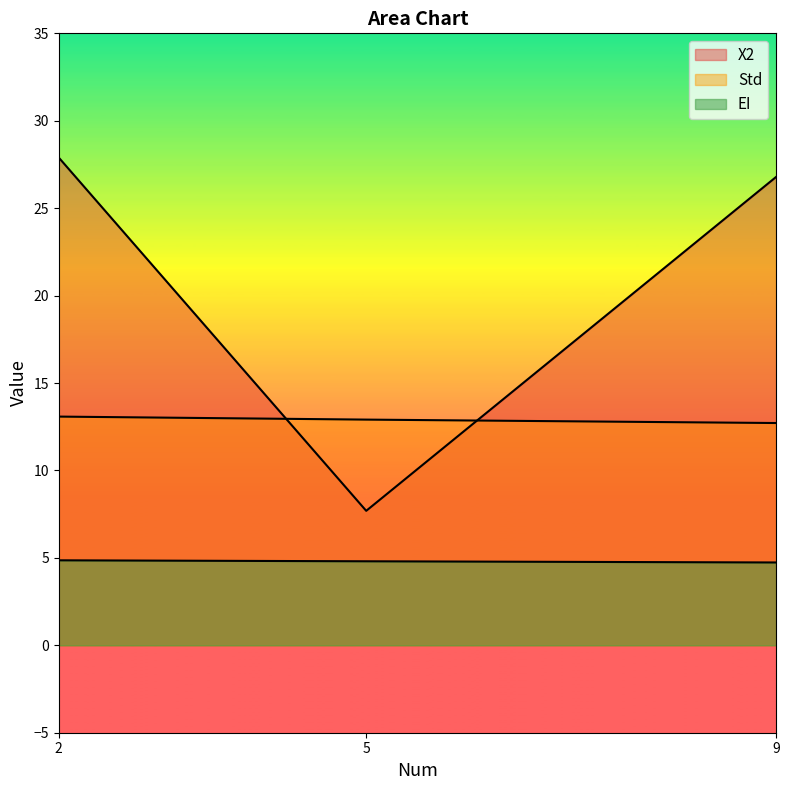

Is it true that Std equals 20.8 at 5?

False